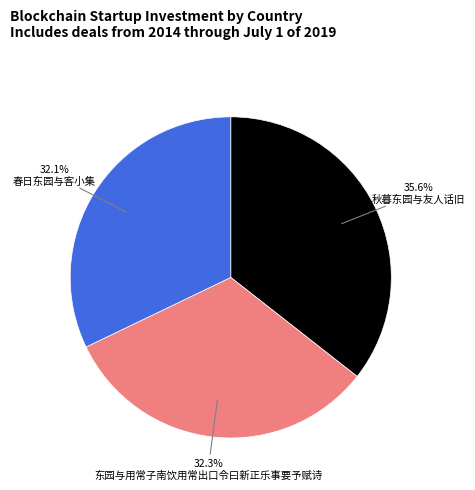

Between 春日东园与客小集 and 秋暮东园与友人话旧, which is larger?

秋暮东园与友人话旧